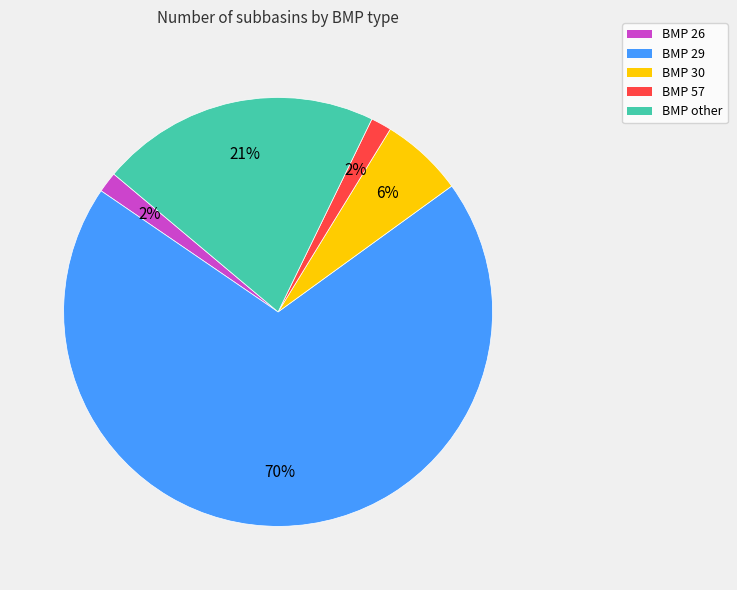

How many slices are in this pie chart?

5